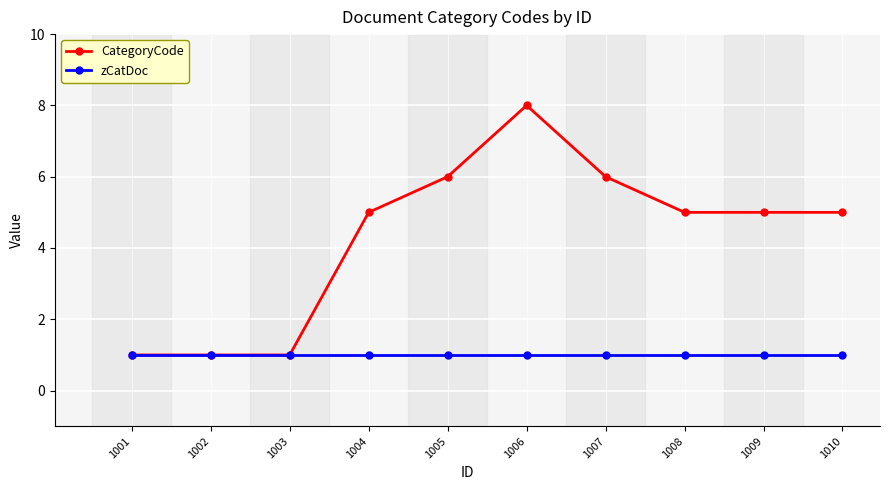

Which label corresponds to the largest value in the chart?

1006